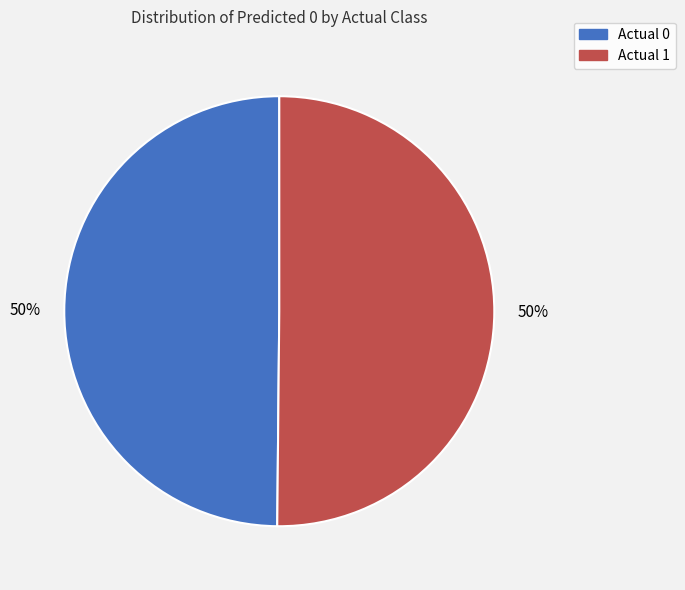

Do Actual 0 and Actual 1 together represent more than half of the pie?

Yes